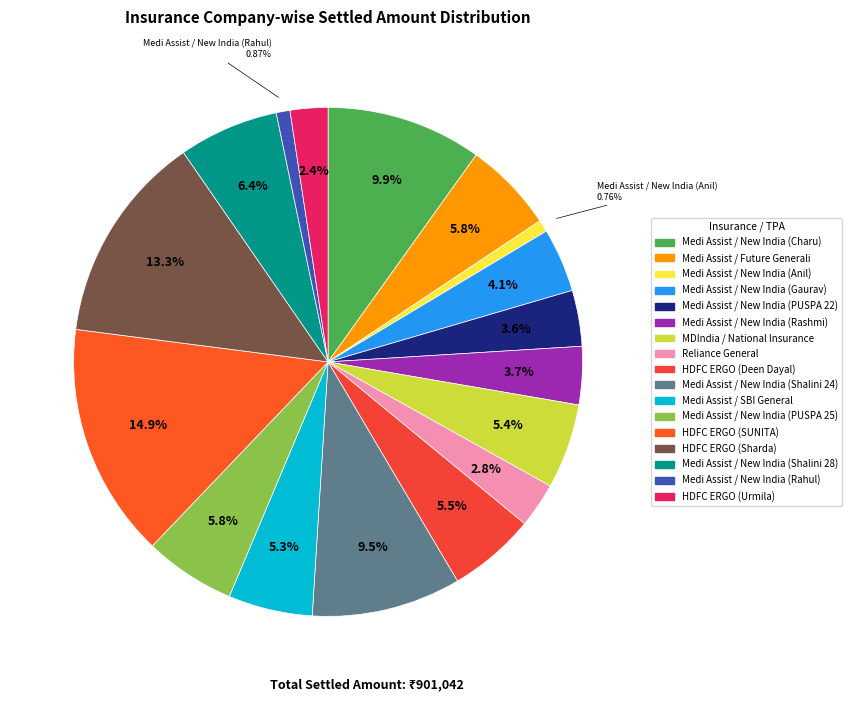

Which has a higher value, Medi Assist / New India (PUSPA 22) or HDFC ERGO (Deen Dayal)?

HDFC ERGO (Deen Dayal)